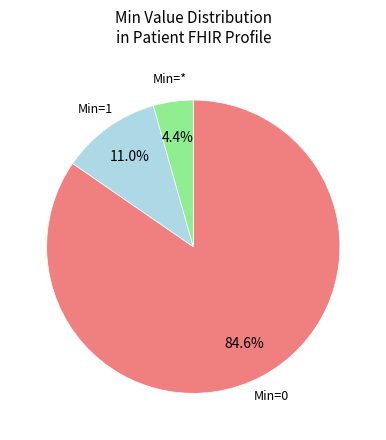

Between Min=0 and Min=1, which is larger?

Min=0